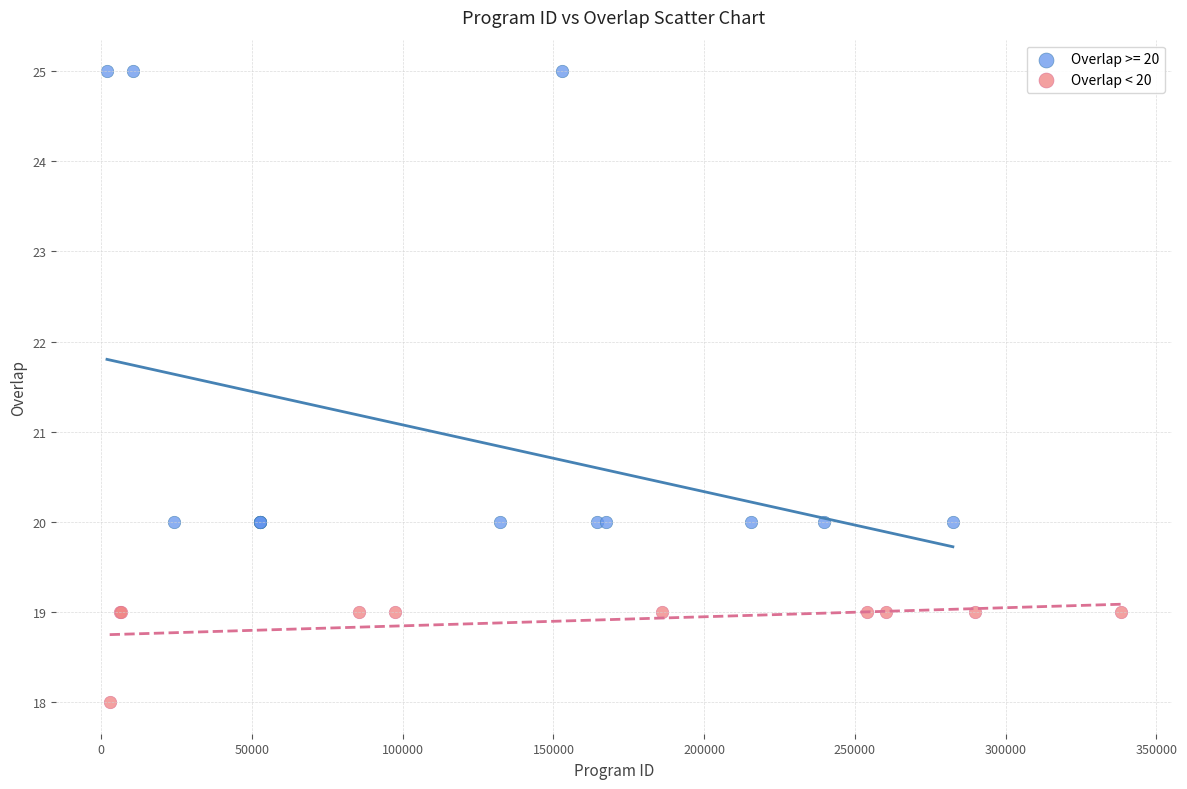

Which series has the largest Y range (max minus min)?

Overlap >= 20